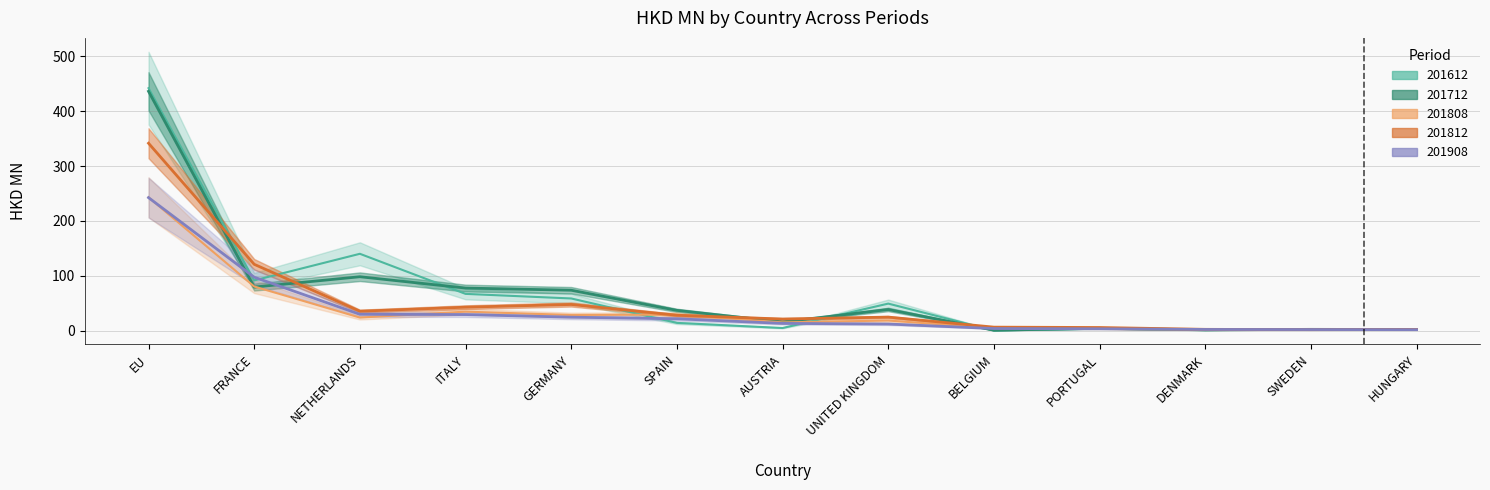

Between BELGIUM and AUSTRIA, which is larger?

AUSTRIA